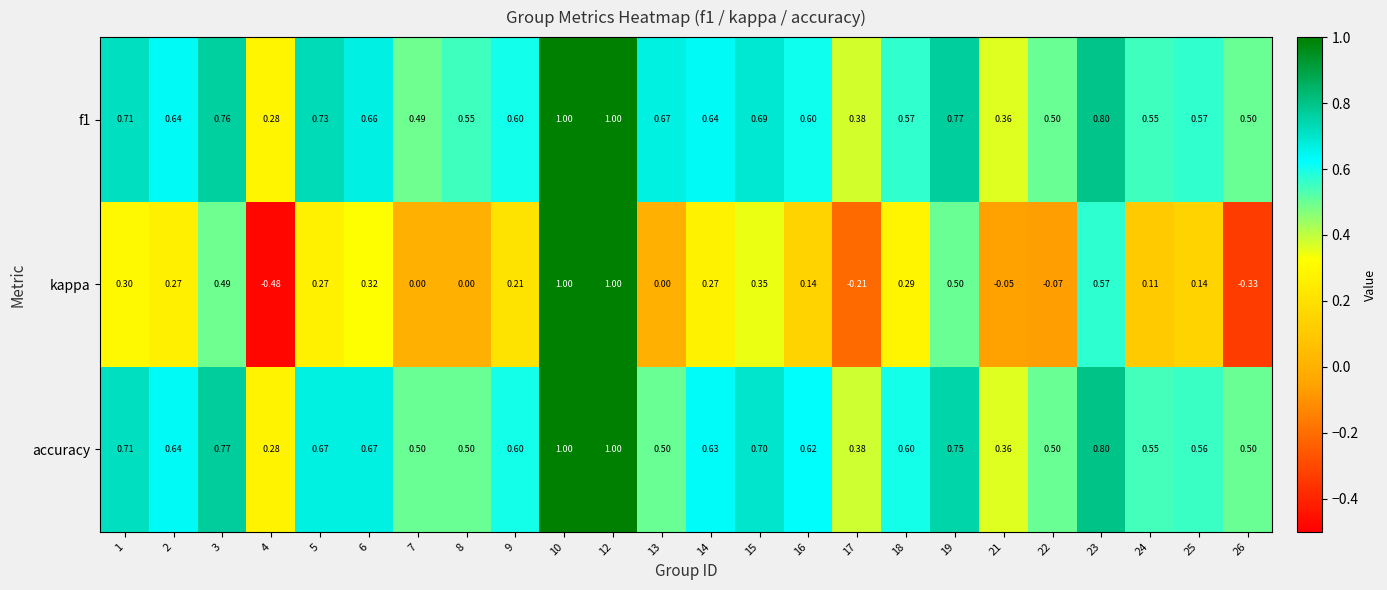

Is the value of f1 at 6 greater than the value of kappa at 9?

Yes